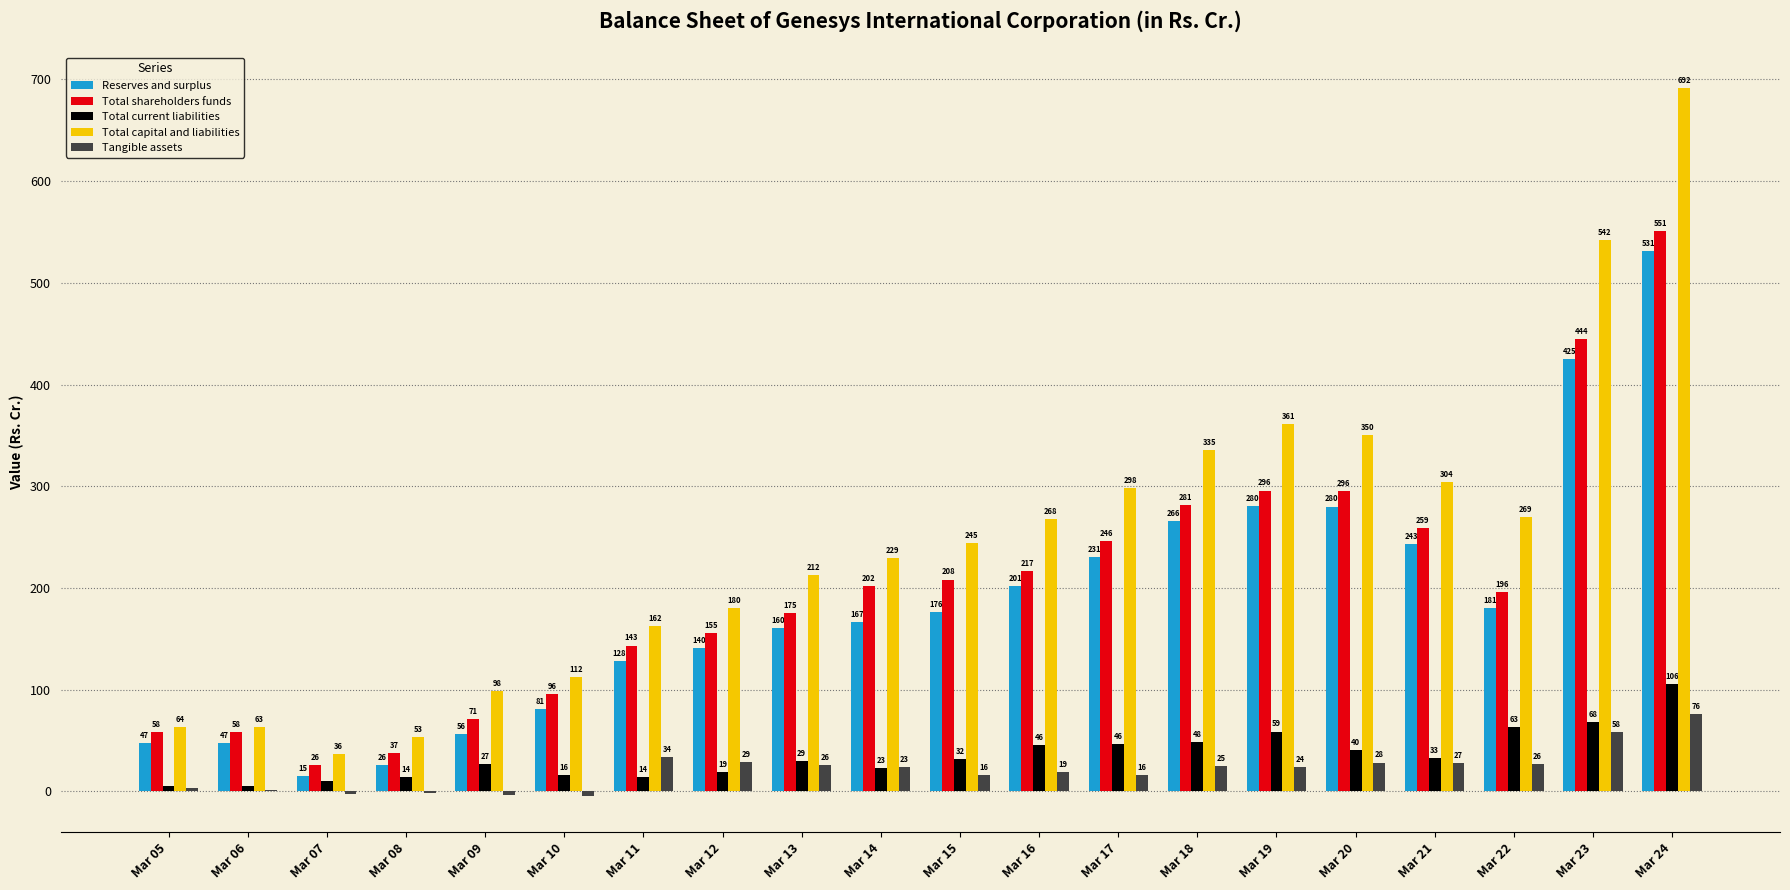

At which label does Total shareholders funds first exceed 201?

Mar 14